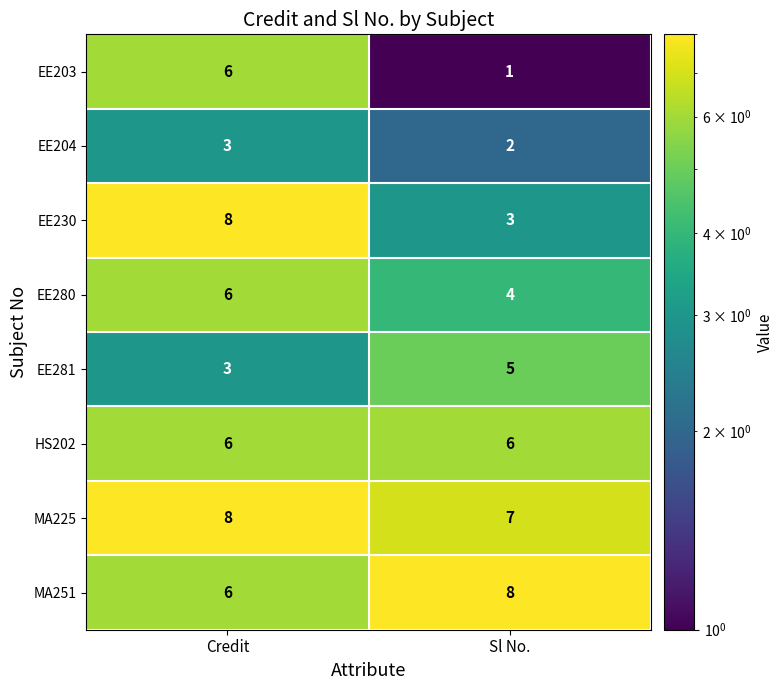

What is the spread (max minus min) of values at Sl No.?

7